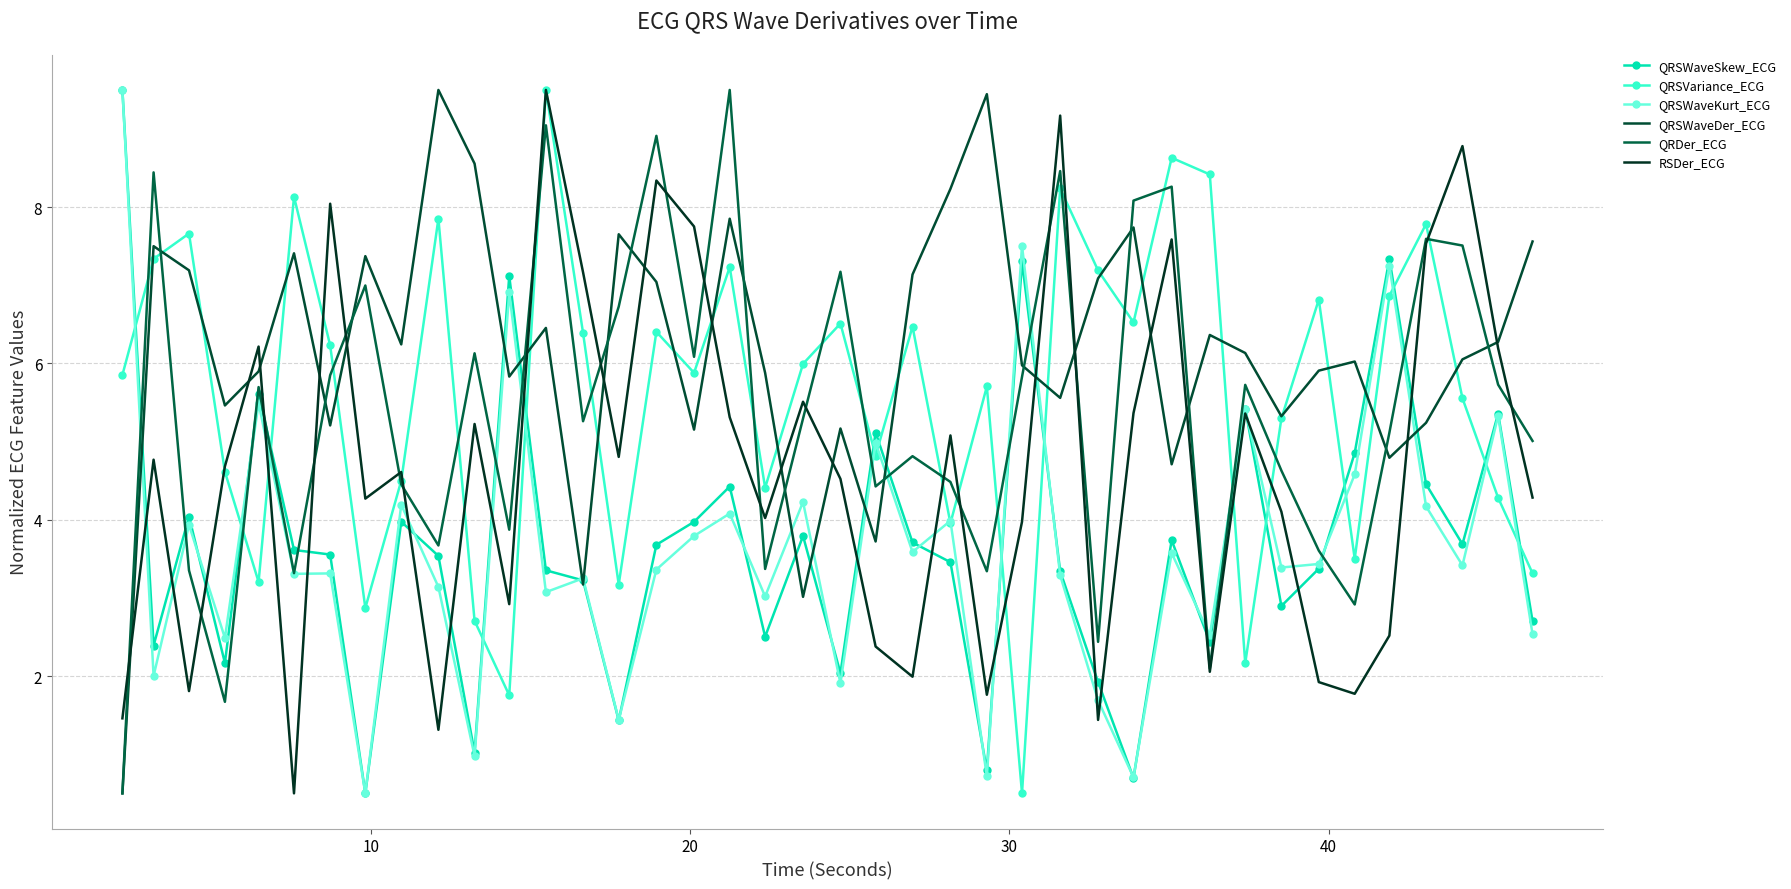

Does the chart have visible grid lines?

Yes